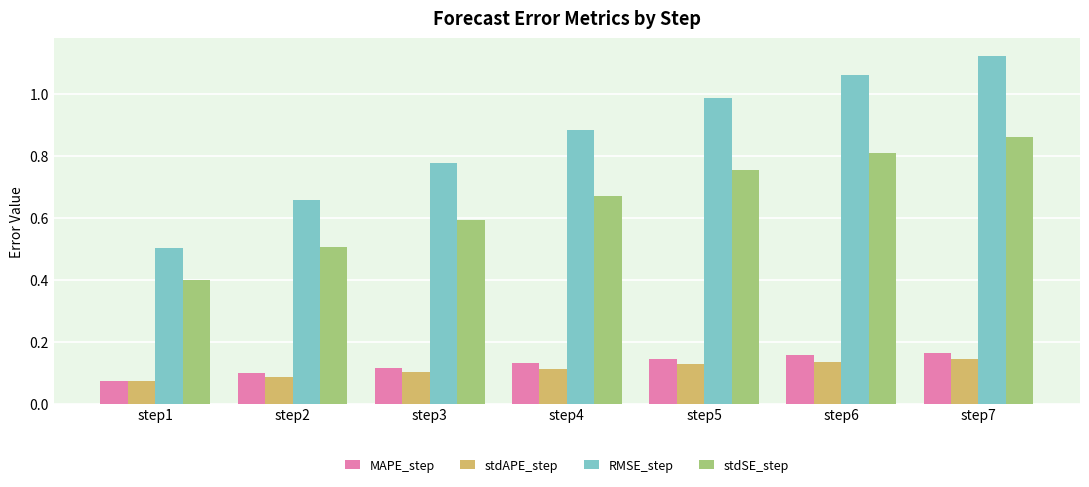

Rank the categories by stdSE_step value from highest to lowest.

step7, step6, step5, step4, step3, step2, step1